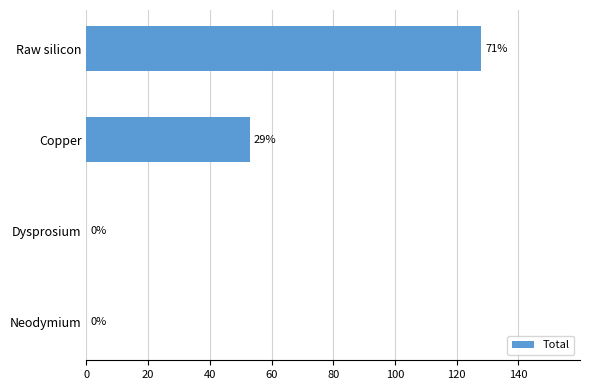

The value at Raw silicon is 220.5. True or false?

False